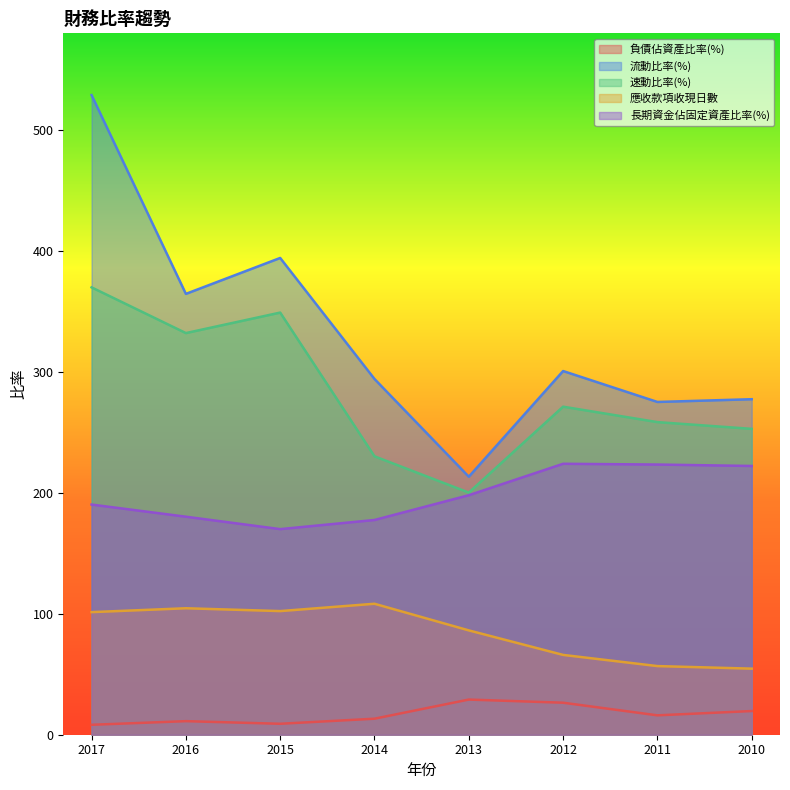

What is the value of the 負債佔資產比率(%) point at the 7th from the left?

16.0